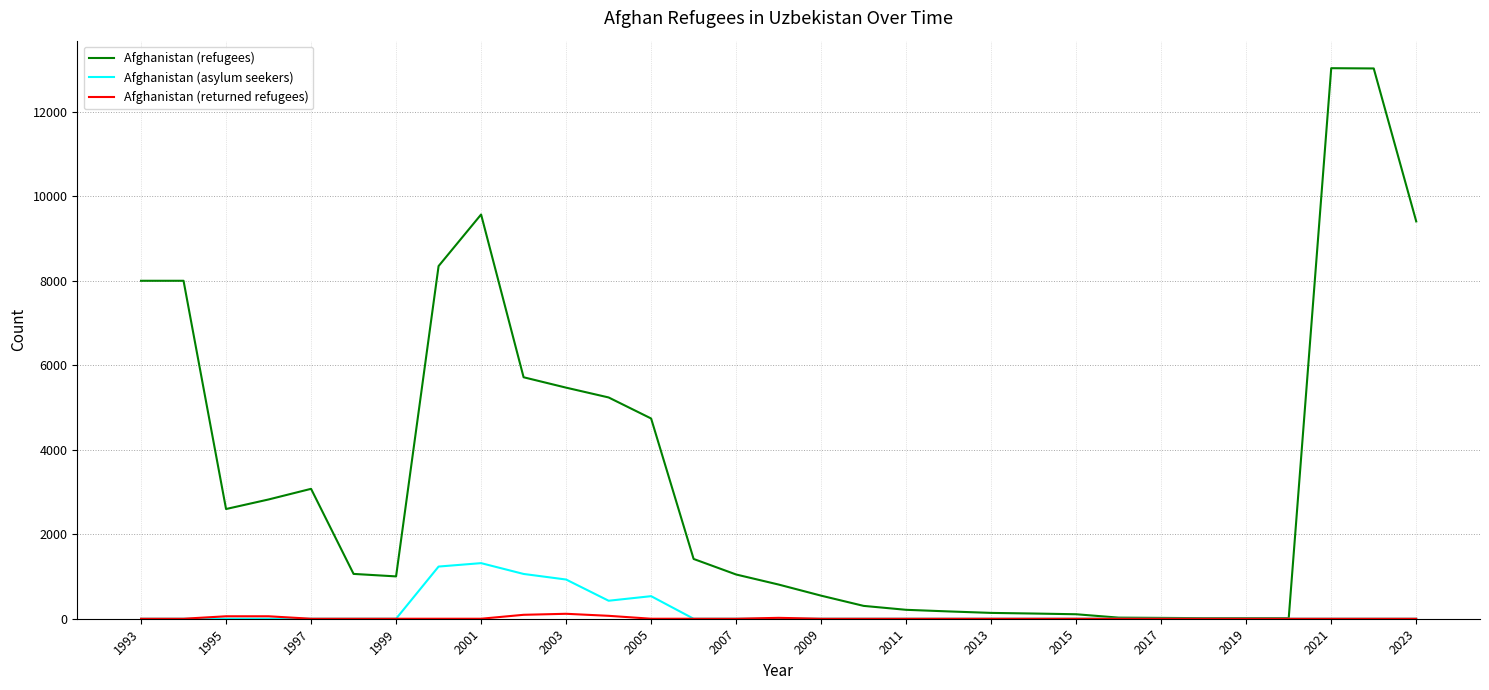

Which series has the widest spread of values?

Afghanistan (refugees)